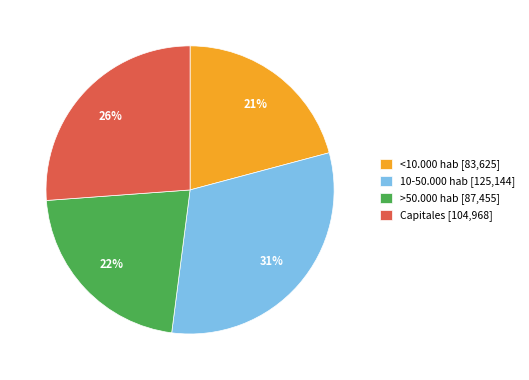

To the nearest percent, what is the difference between the <10.000 hab and 10-50.000 hab slice percentages?

10%